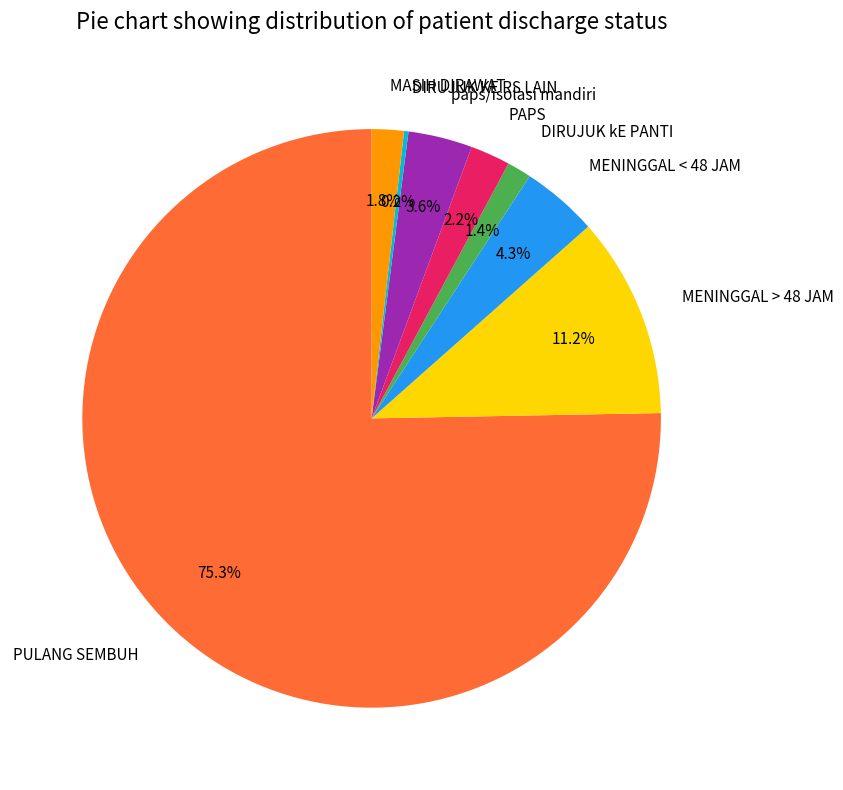

Is it true that paps/isolasi mandiri is 4% of the pie?

True